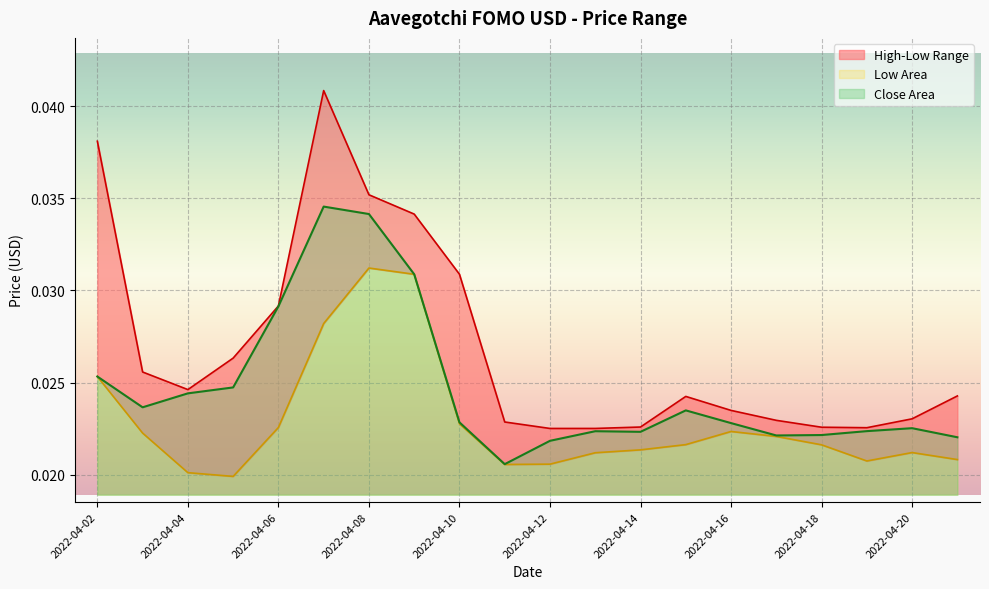

Where is the first local minimum for Low?

2022-04-05